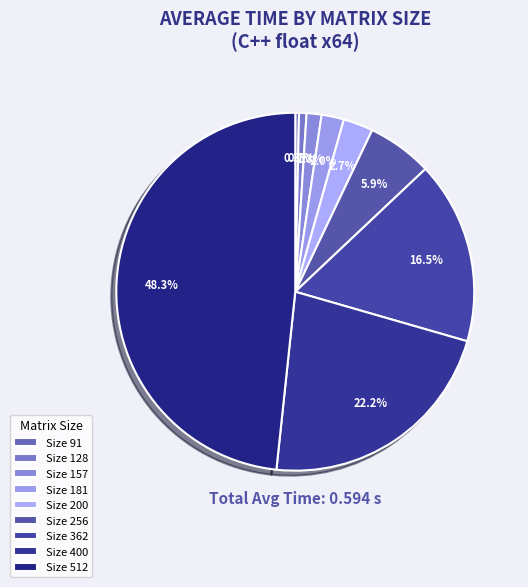

Which slice is the smallest?

91